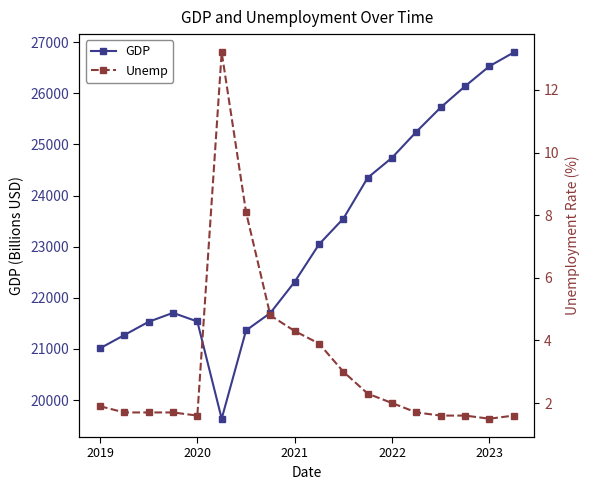

What is the maximum value for GDP?

26798.6